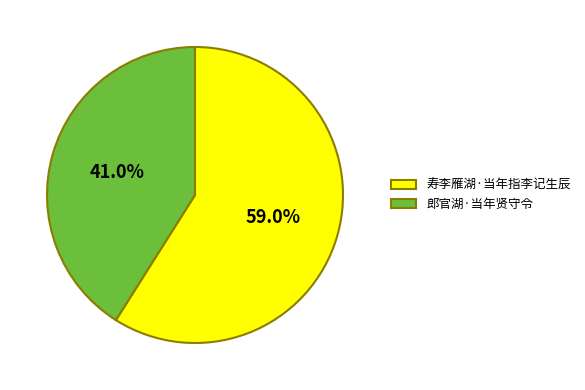

Is 寿李雁湖·当年指李记生辰 the majority of the pie?

Yes